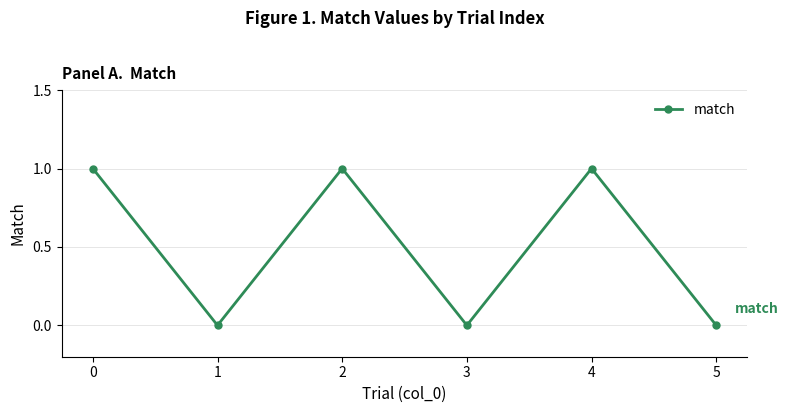

How many values are between 0 and 1?

6